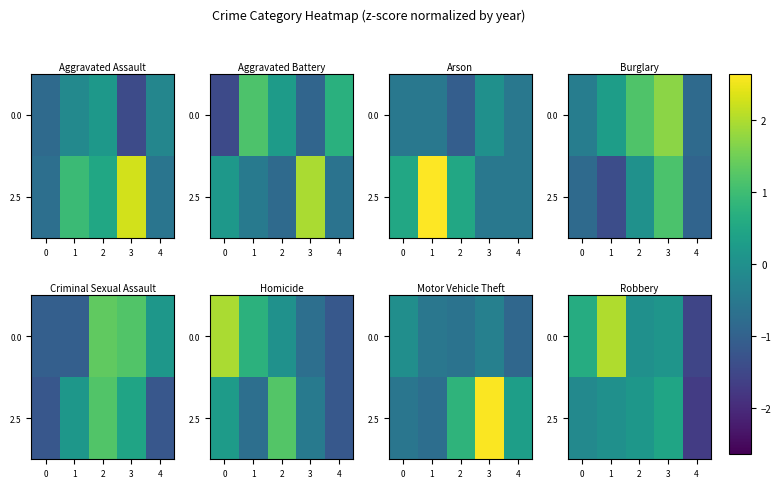

What is the smallest value displayed?

-1.7